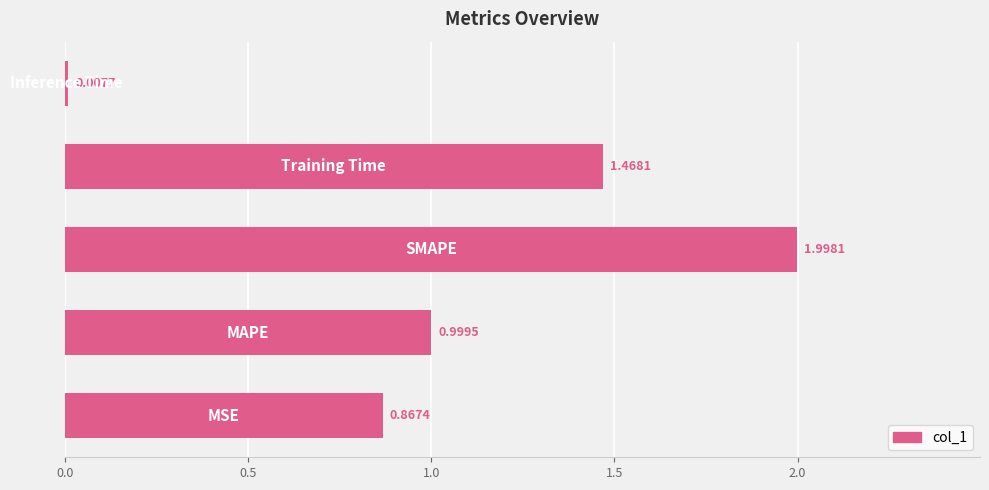

Count the number of categories in the chart.

5